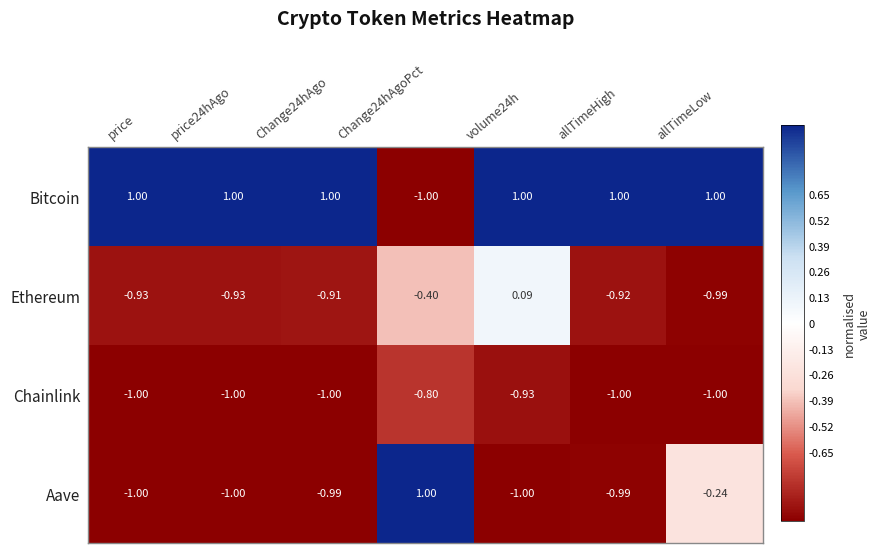

Which series changed the most between price and allTimeLow?

Aave